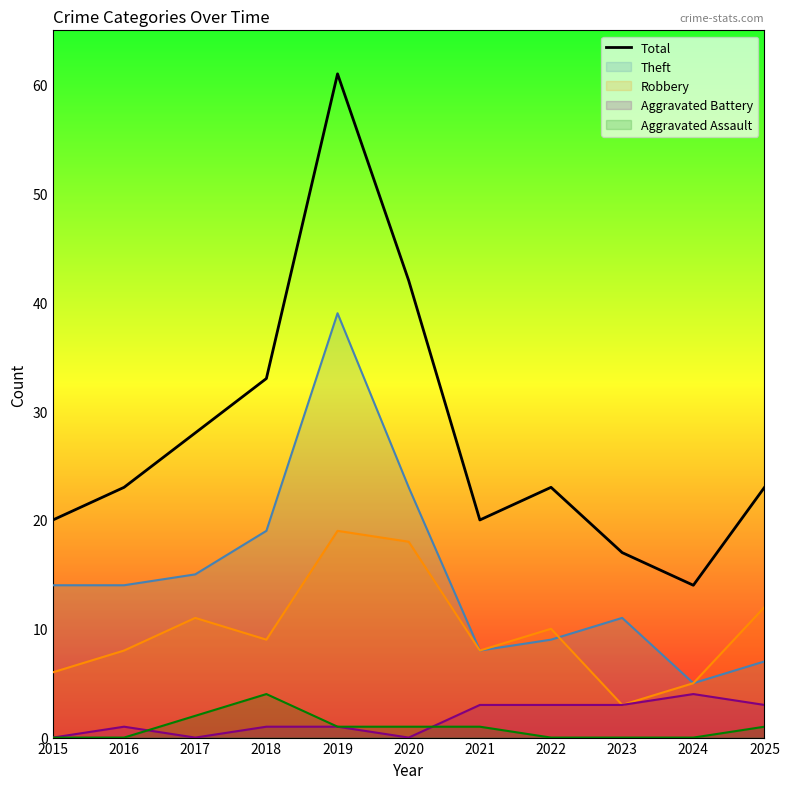

How many points are lower than both their immediate neighbors (excluding endpoints)?

2